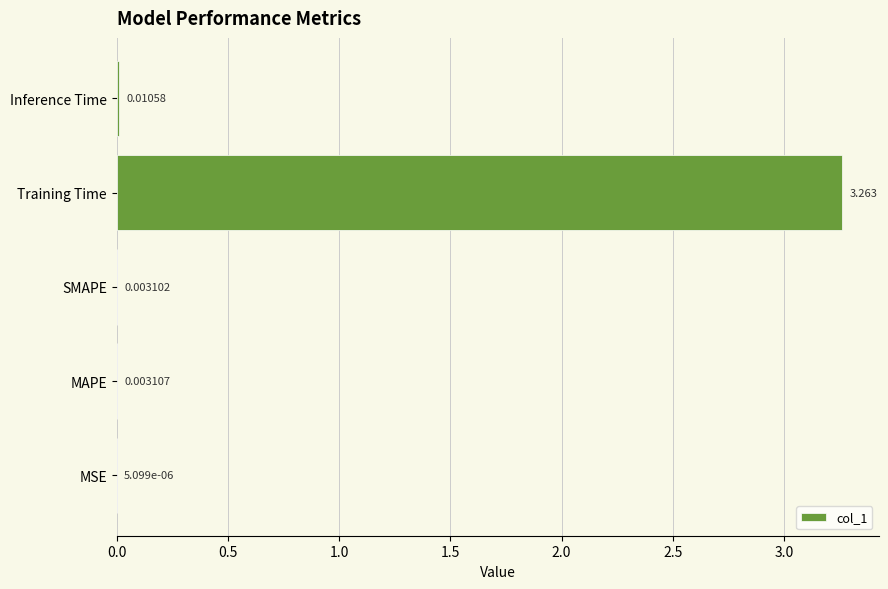

Which has a higher value, Training Time or Inference Time?

Training Time